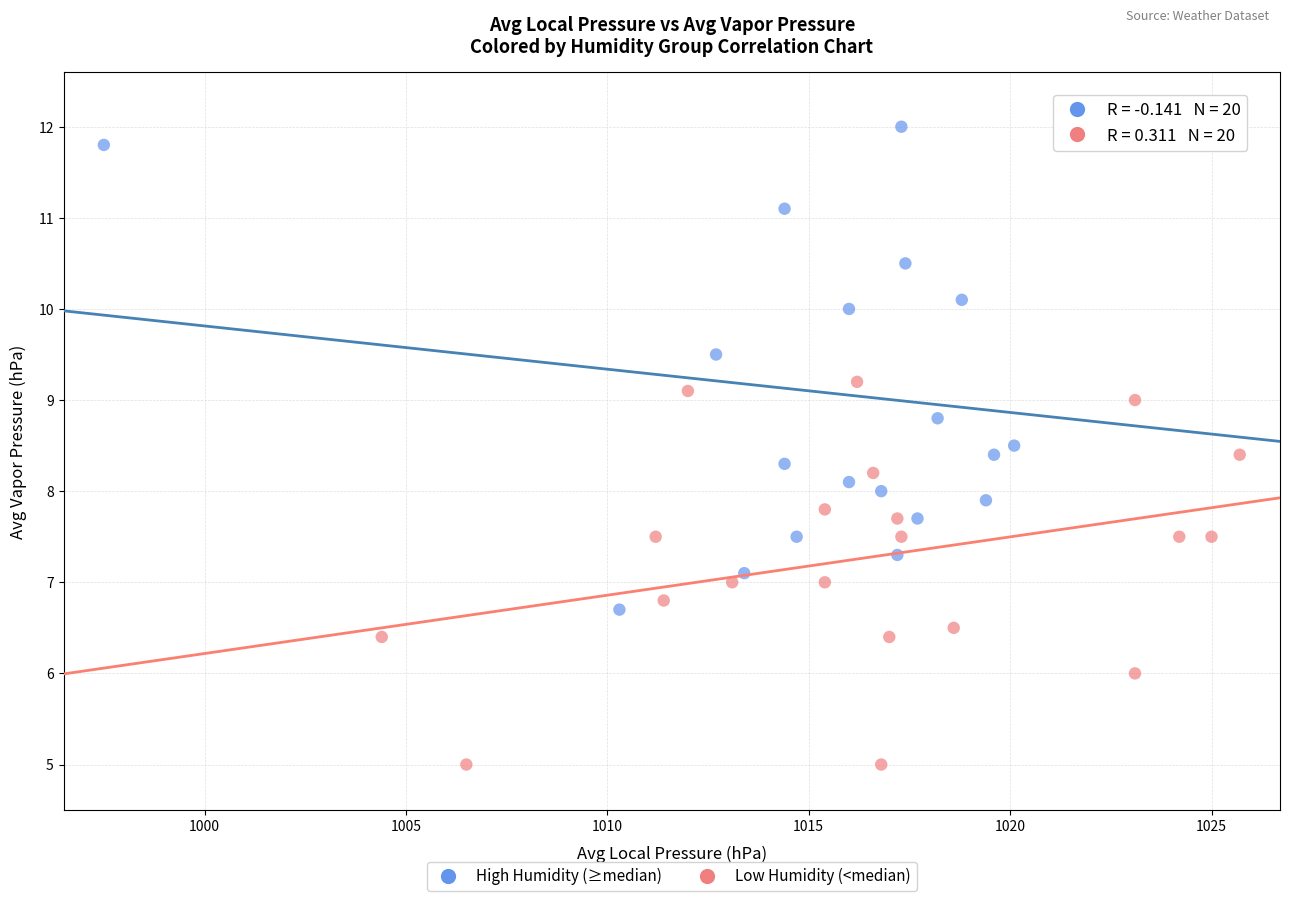

What are all the series names shown in the legend?

High Humidity (≥median), Low Humidity (<median)